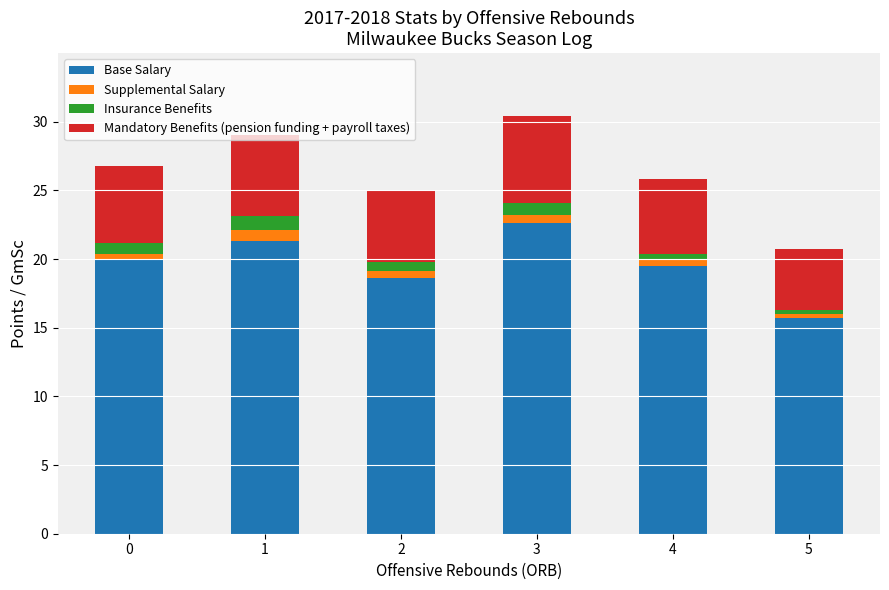

What is the total value across all series at 4?

25.9